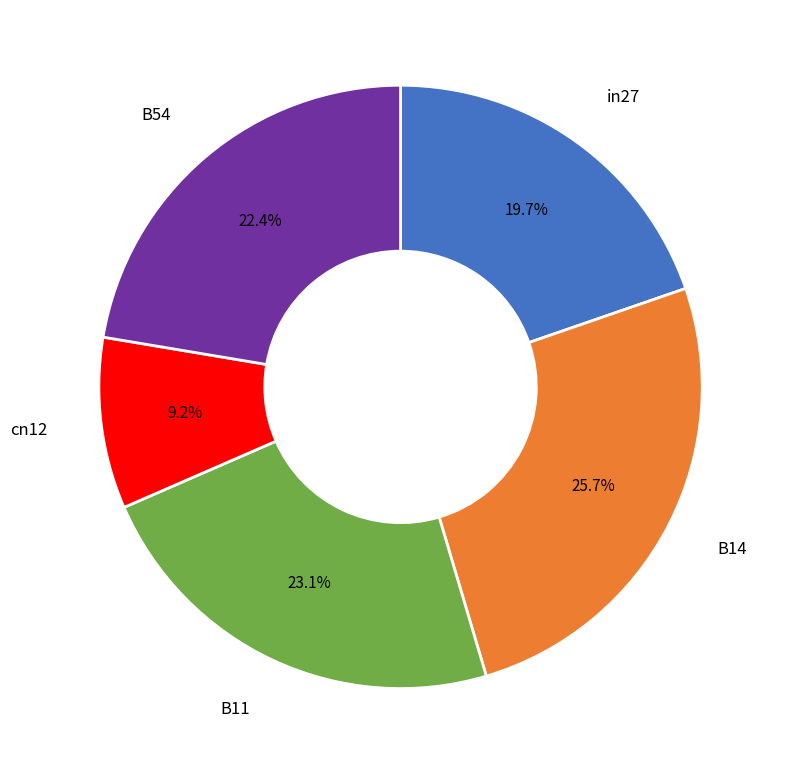

What is the smallest slice in the pie chart?

cn12